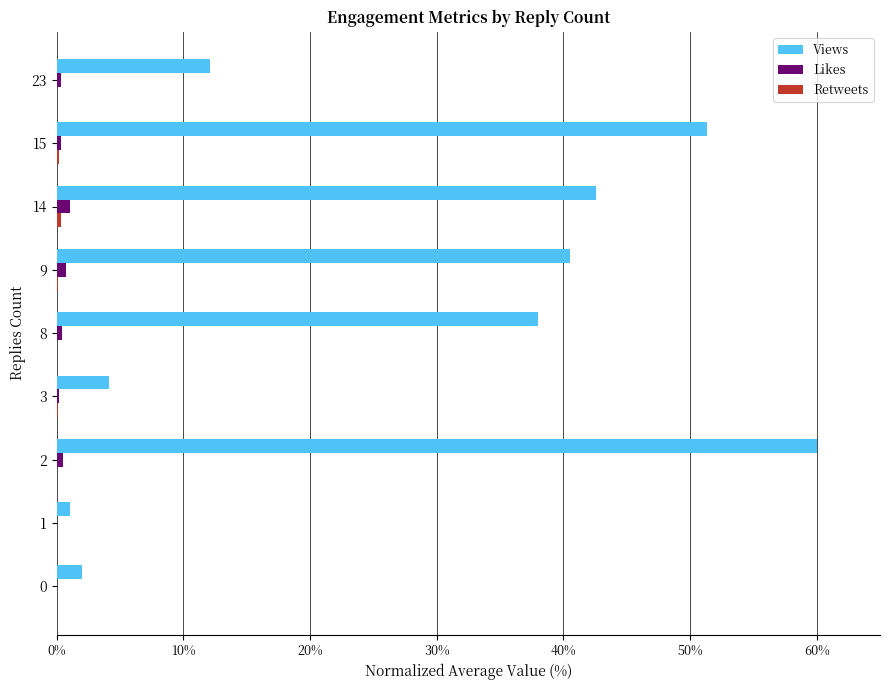

What is the sum of all Views values?

251.7